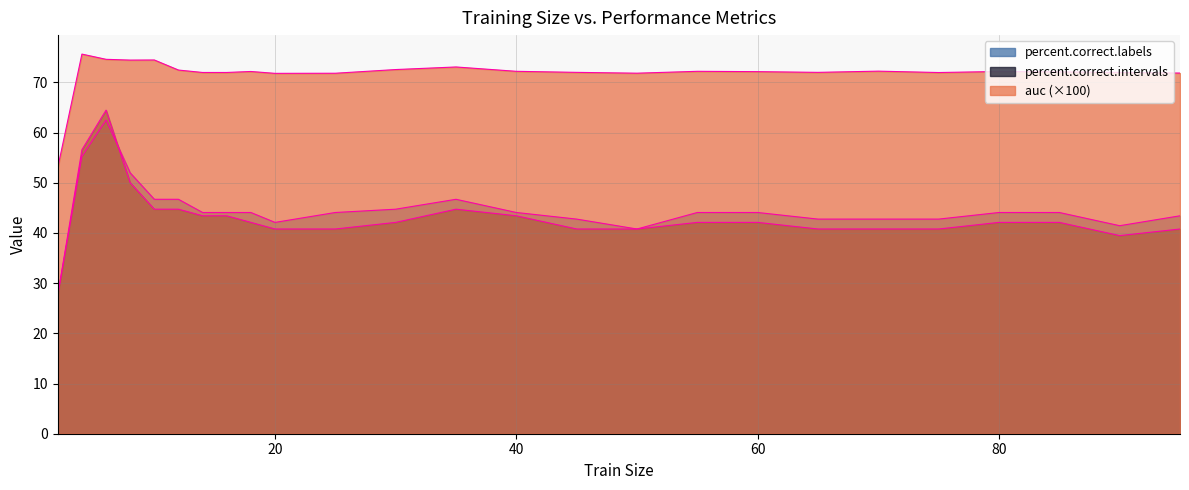

Is the value of auc at 18 greater than the value of percent.correct.intervals at 6?

Yes